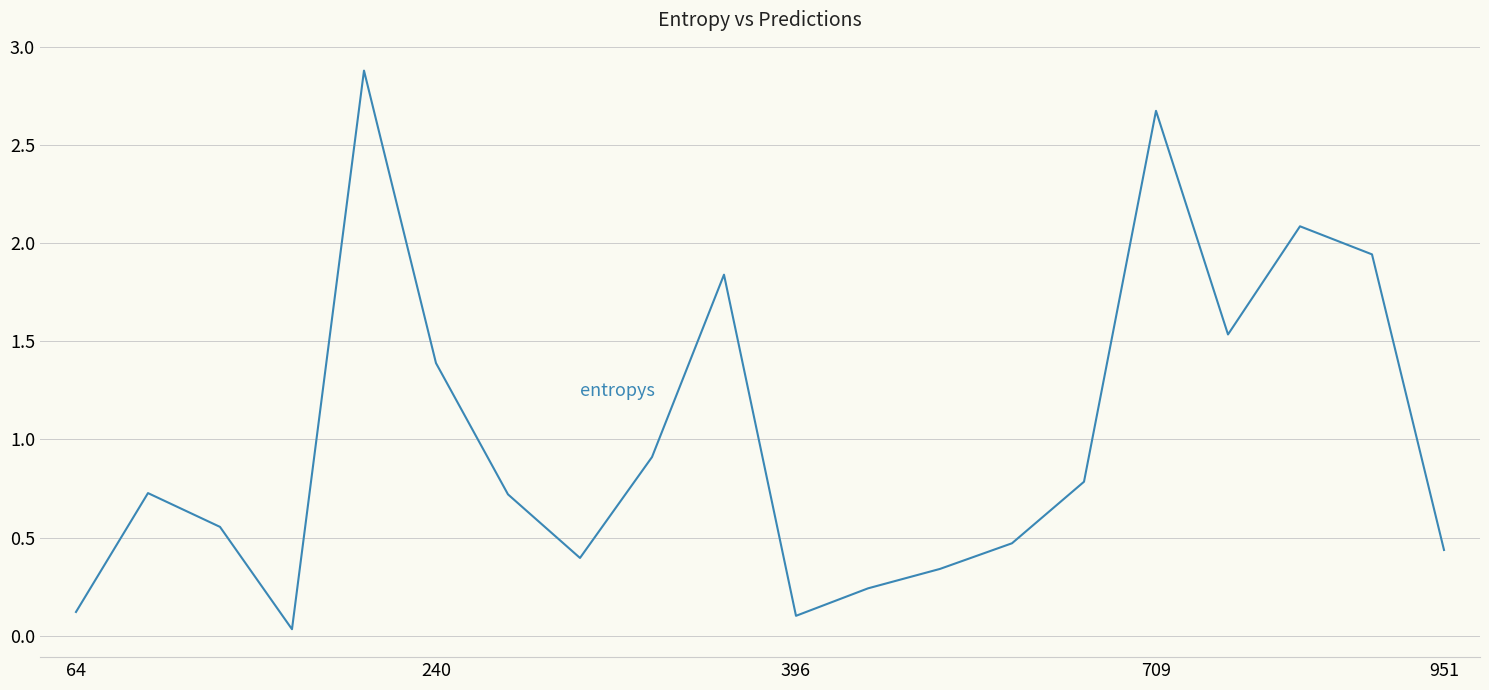

What is the difference between the maximum and minimum values?

2.8